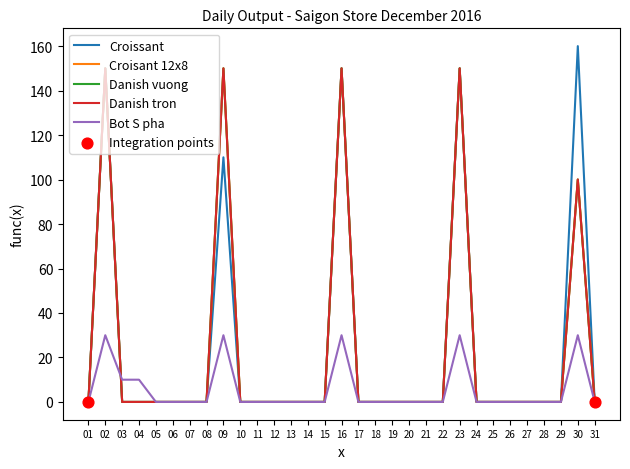

Is this an area chart (filled region under the line)?

No